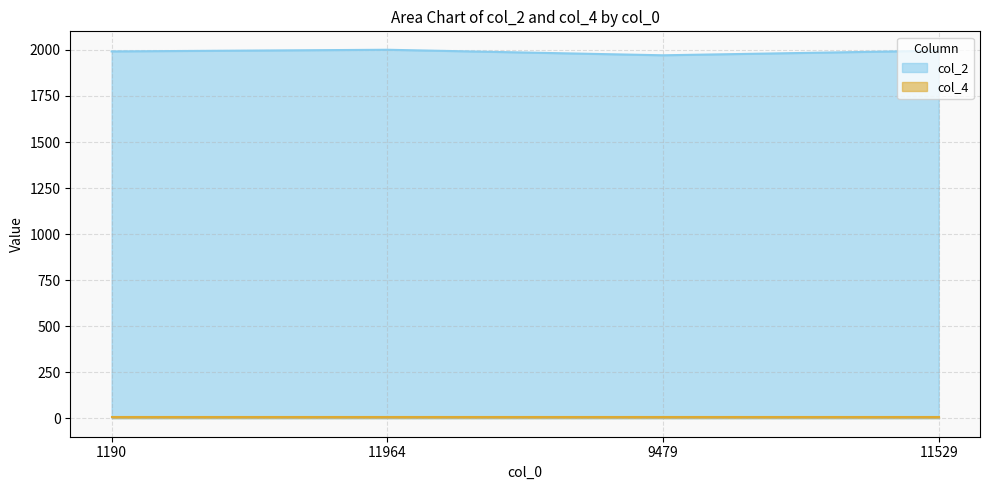

How many distinct data groups are displayed?

2